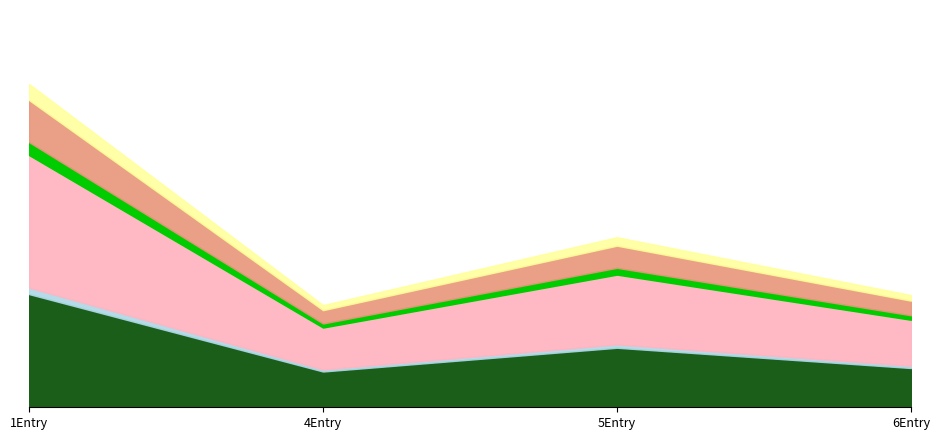

Does the chart display data point markers on the line(s)?

No